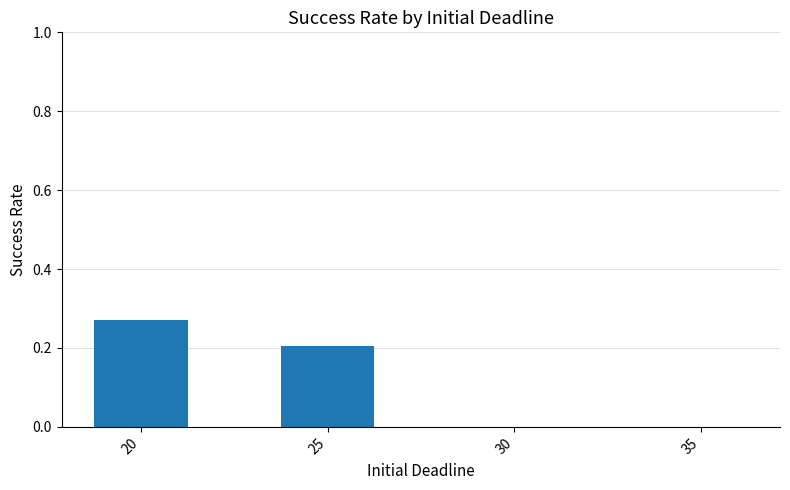

The chart shows a value of -0.1 at 35. True or false?

False